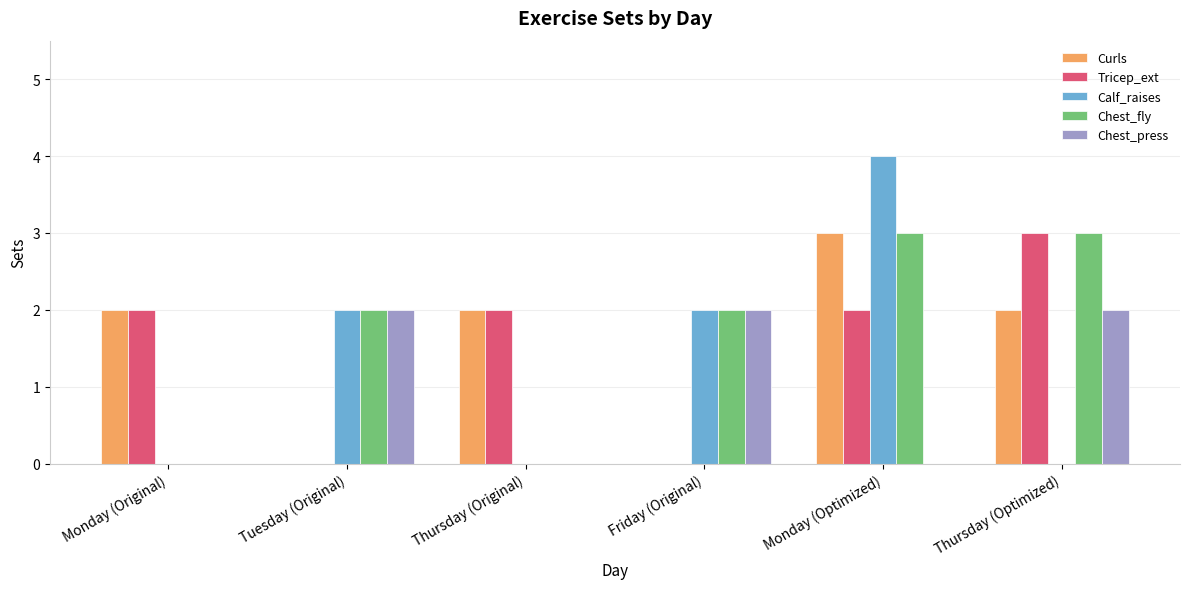

At which label does Curls reach its peak?

Monday (Optimized)